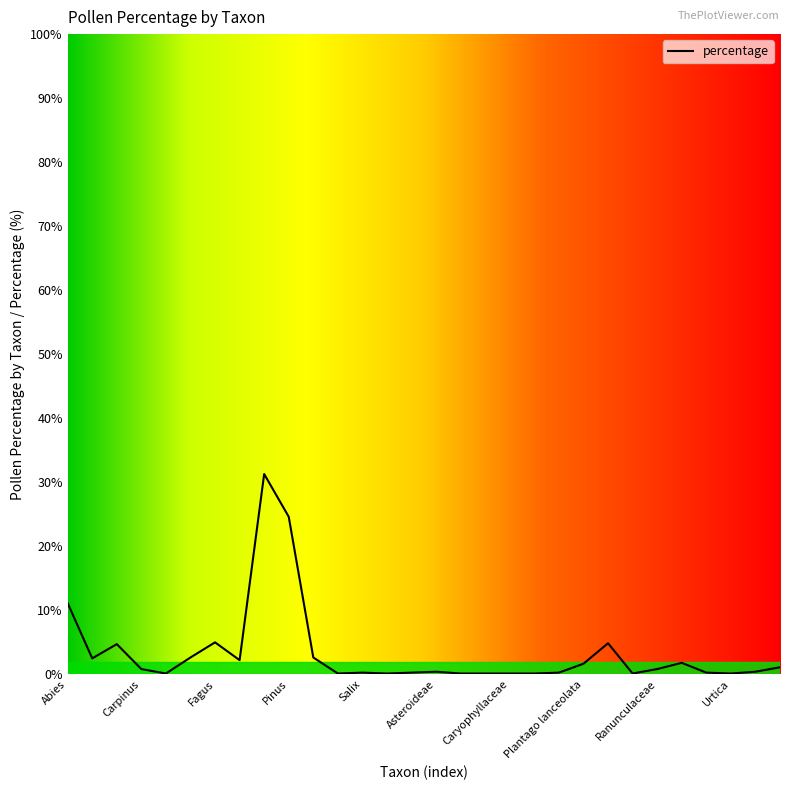

What is the maximum value shown in the chart?

31.3